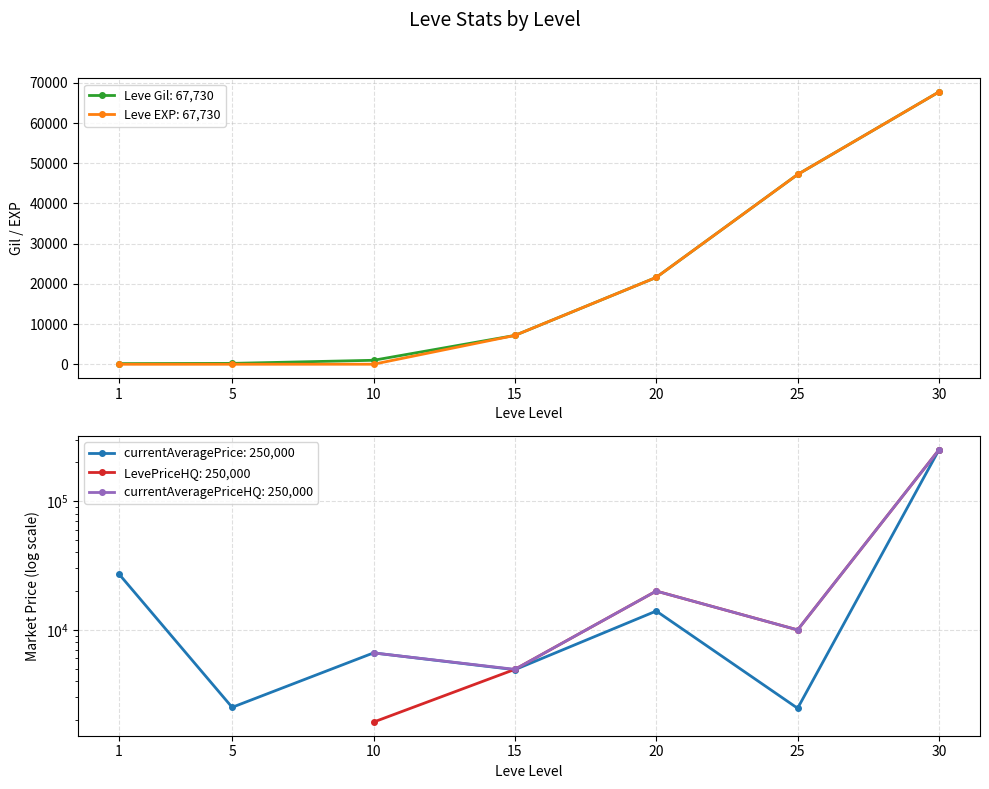

How many data points in currentAveragePrice are above 6629?

4